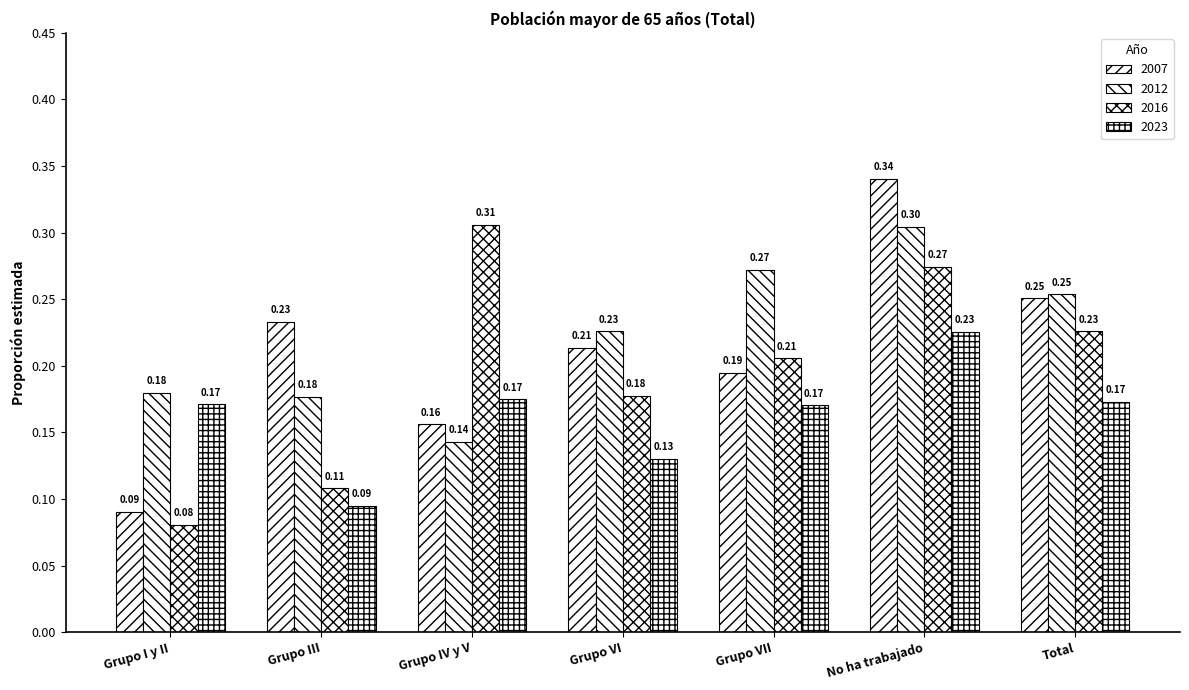

The 2023 series shows 0.2 at Grupo VII. True or false?

True